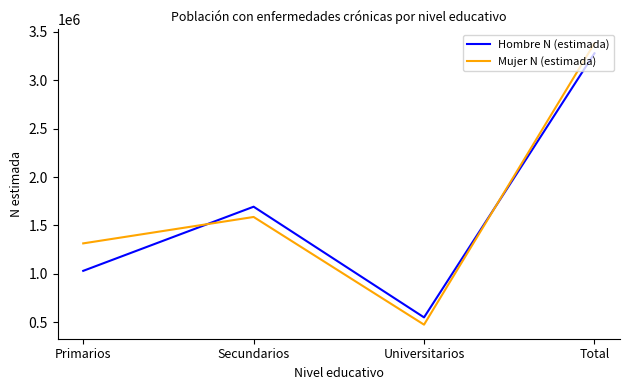

At how many categories does at least one series exceed 1499926?

2